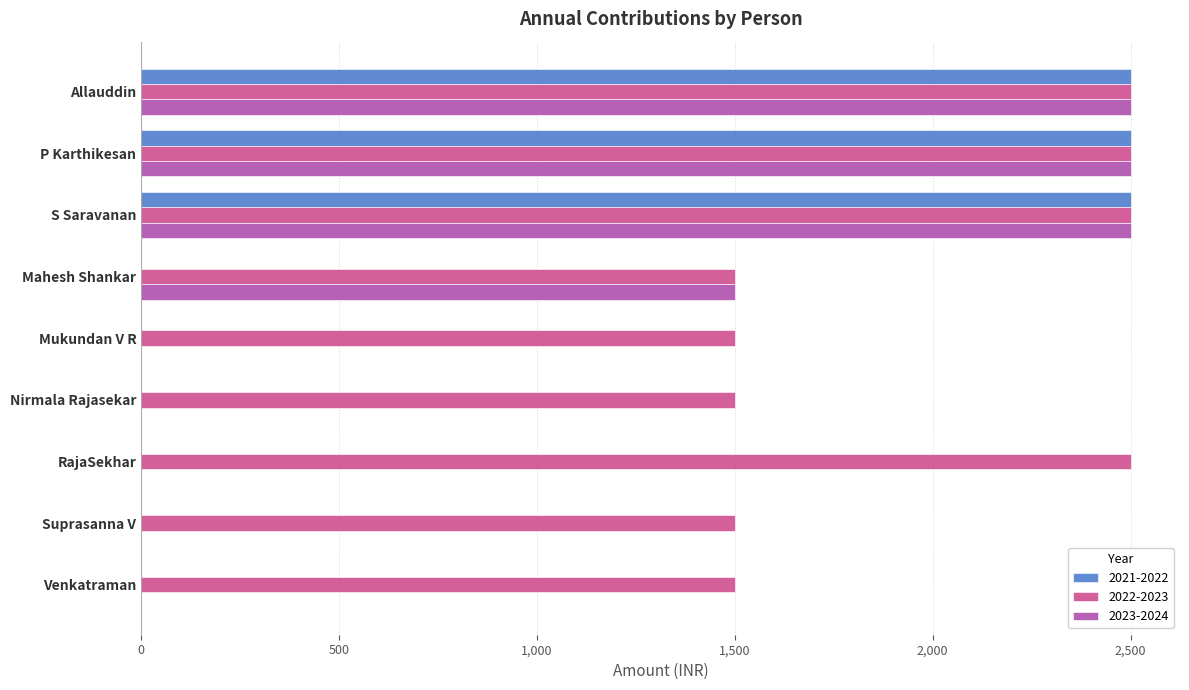

How many data points in 2022-2023 are above 1500?

4